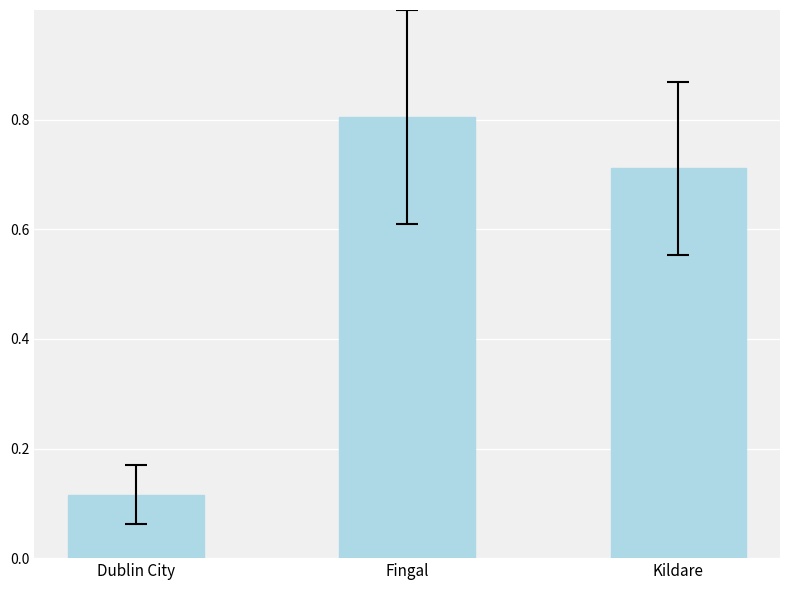

How many data points does each series have?

3